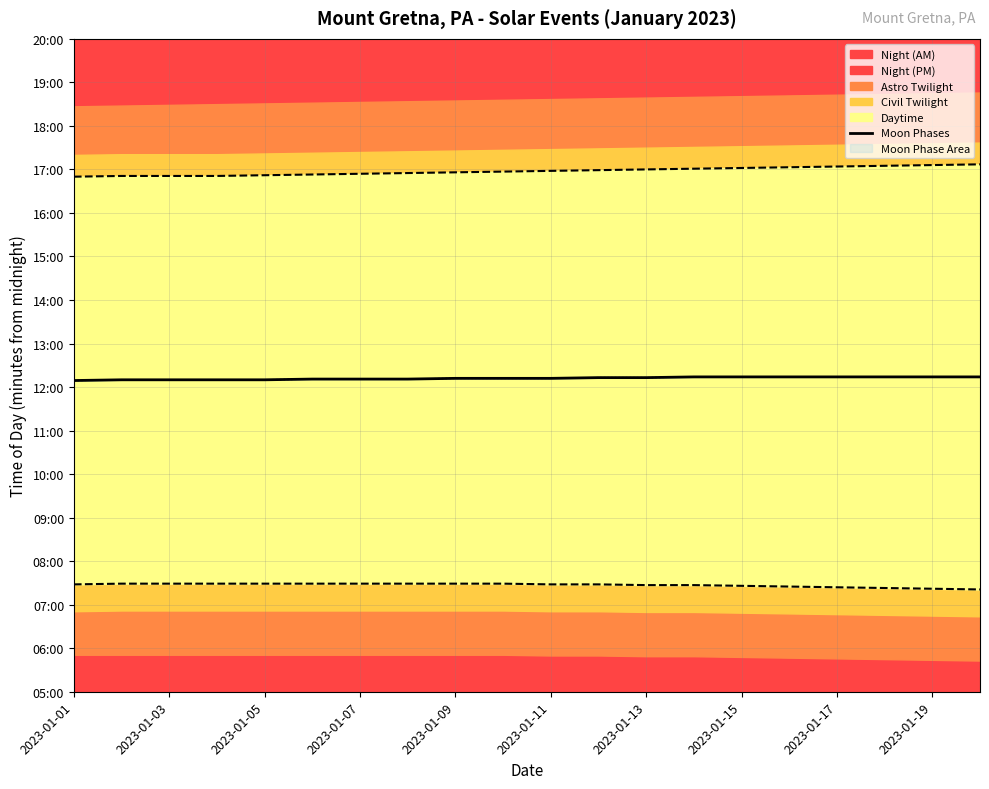

What is the difference between the maximum and minimum values?

5